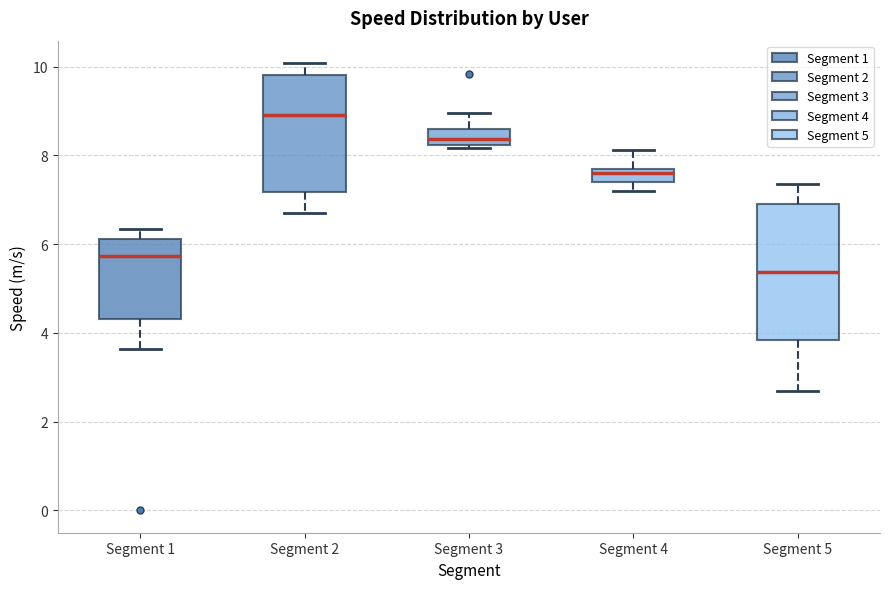

Where does the upper whisker of the box for Segment 2 end on the y-axis? The values are not printed on the chart, so give them approximately, as read against the axis.

10.0